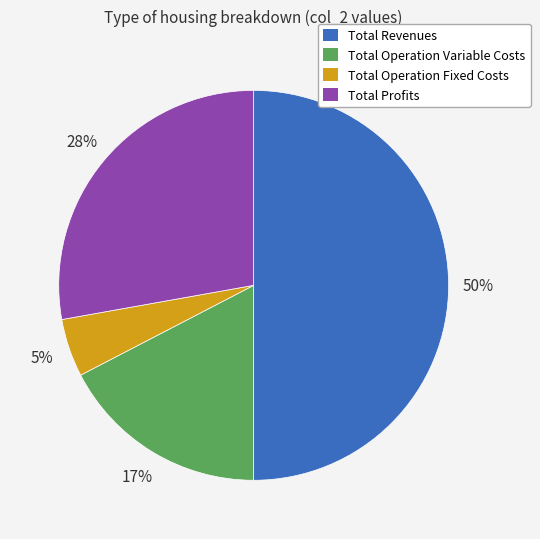

To the nearest percent, what is the difference between the largest and smallest slice percentages?

45%